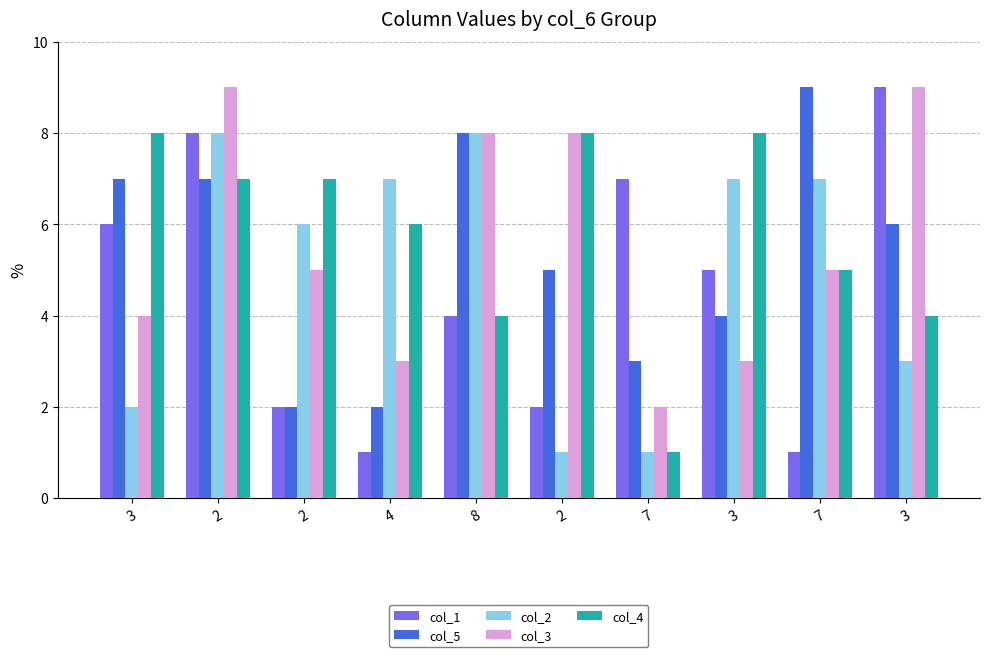

Which series has the widest spread of values?

col_1